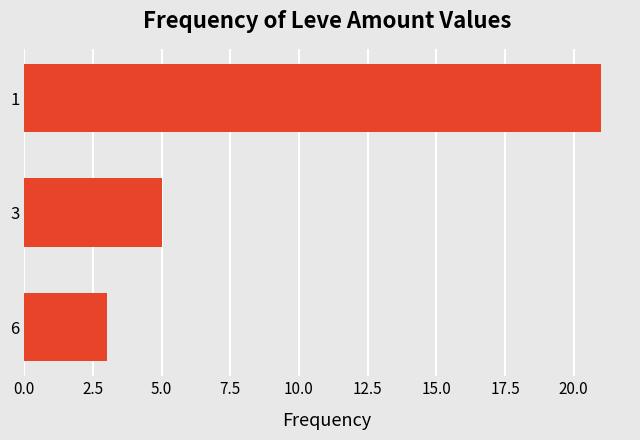

The chart shows a value of 3 at 6. True or false?

True